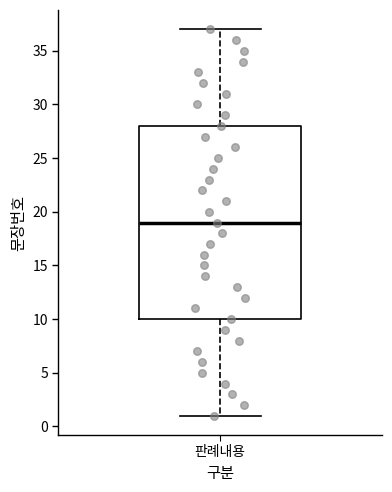

Transcribe this box plot: give where the median line is, the range the box spans, and where the two whiskers end, as read against the y-axis. The values are not printed on the chart, so give them approximately, as read against the axis.

median 19, box 10 to 28, whiskers 1 to 37